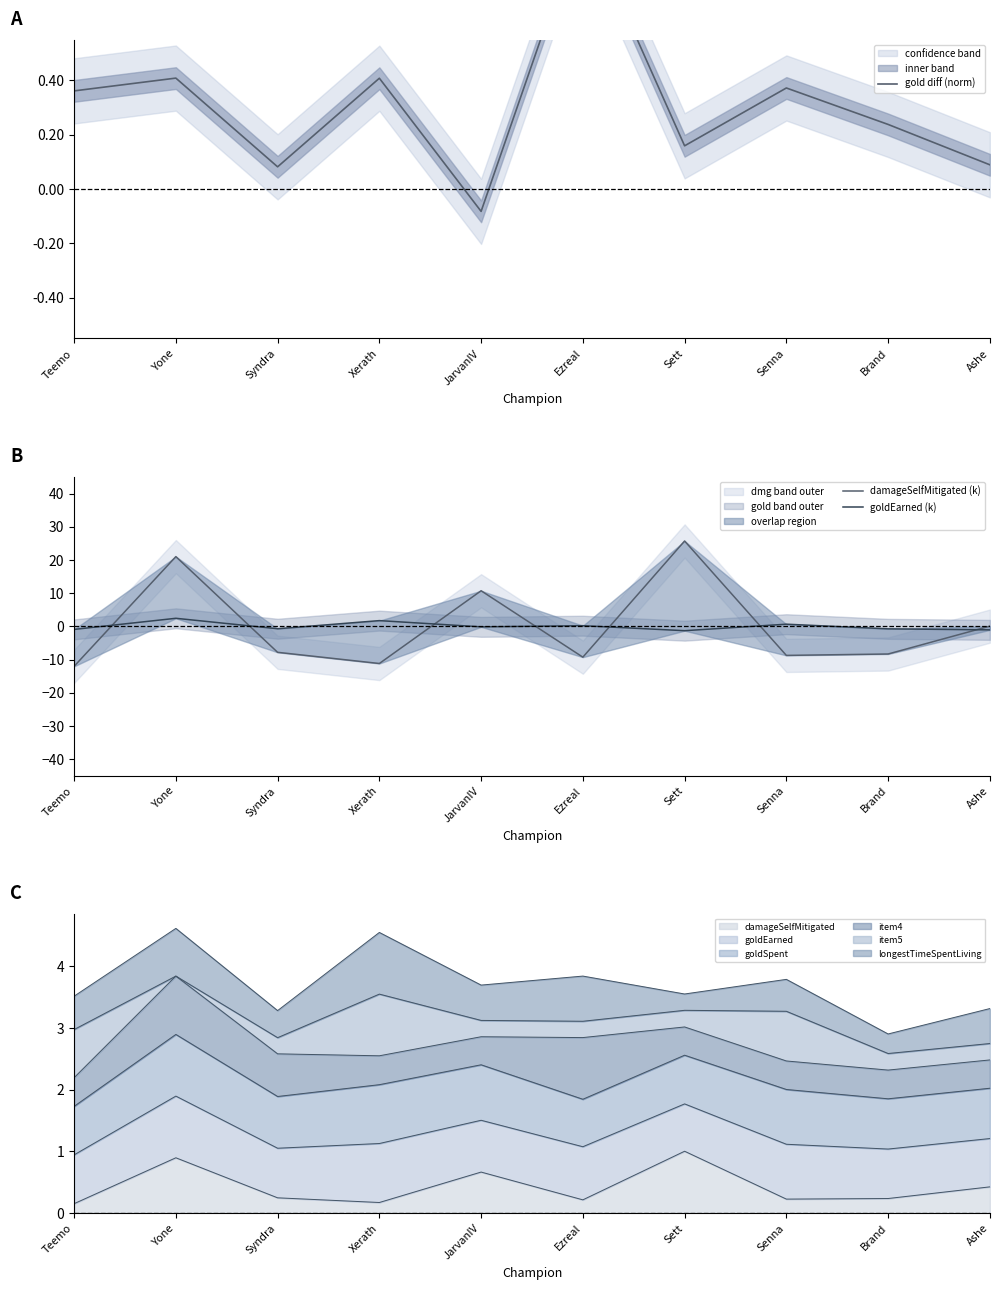

What is the label of the 9th point from the right?

Yone